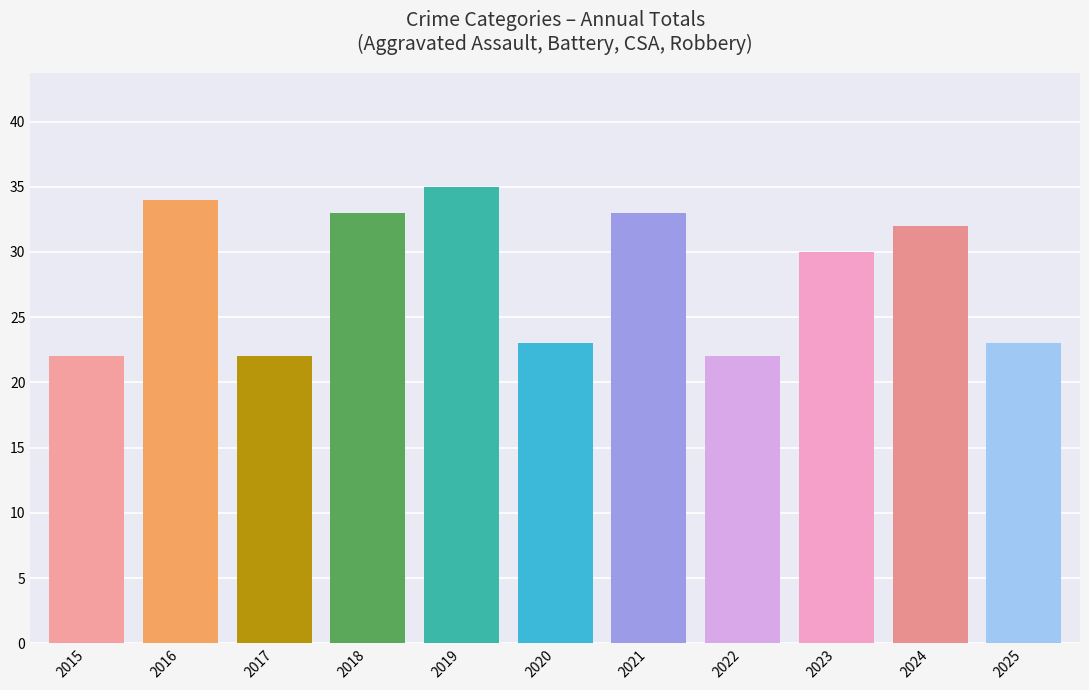

What is the value of the 5th bar from the left?

35